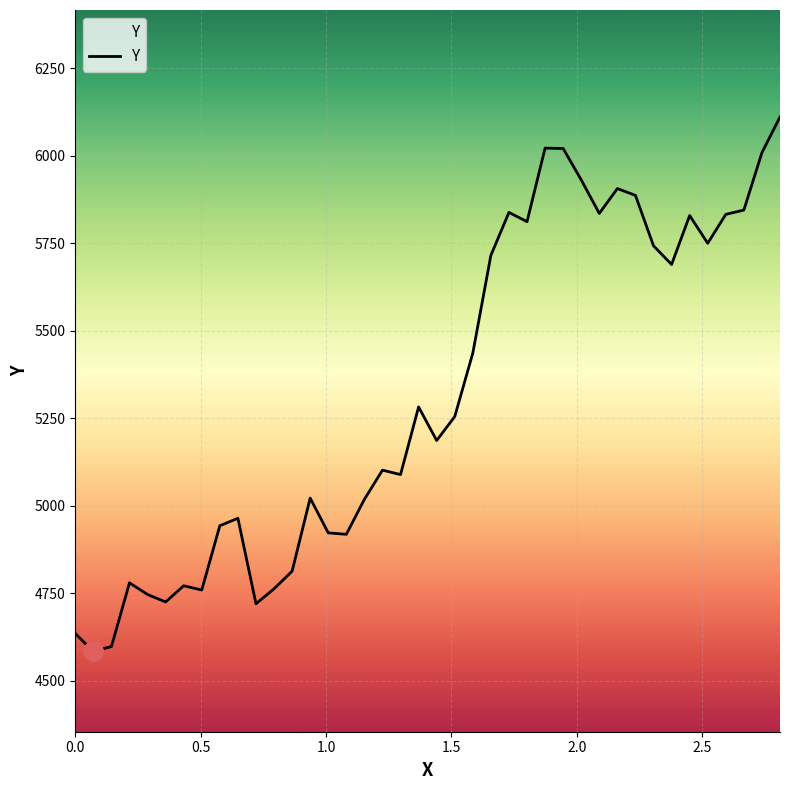

What is the difference between the maximum and minimum values?

1526.4